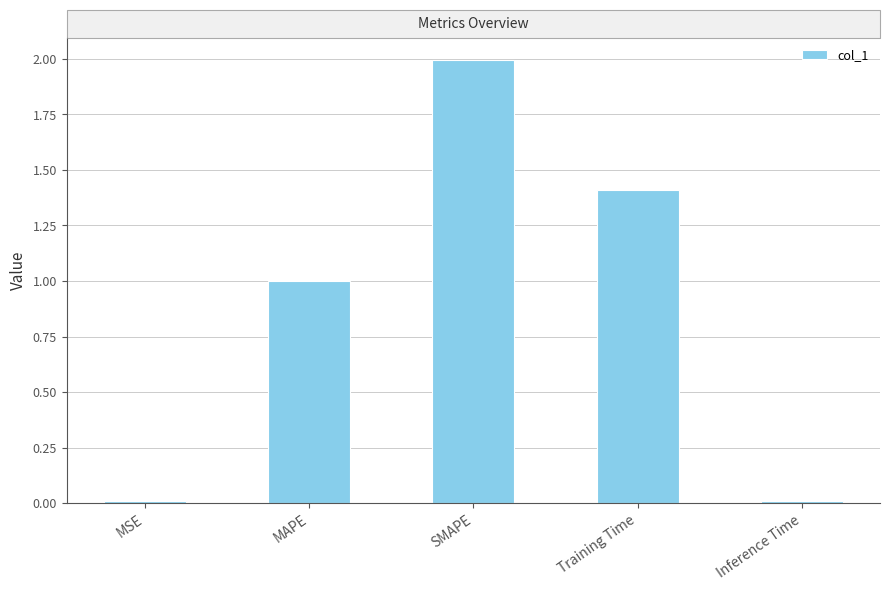

What is the label of the 5th bar from the left?

Inference Time